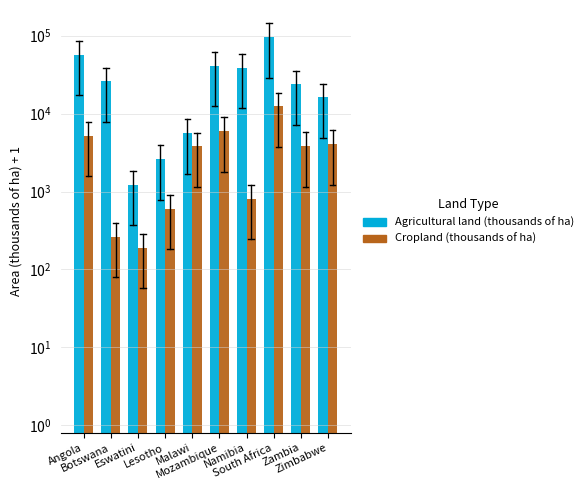

The value of Cropland (thousands of ha) at Mozambique is 5951.0. True or false?

True